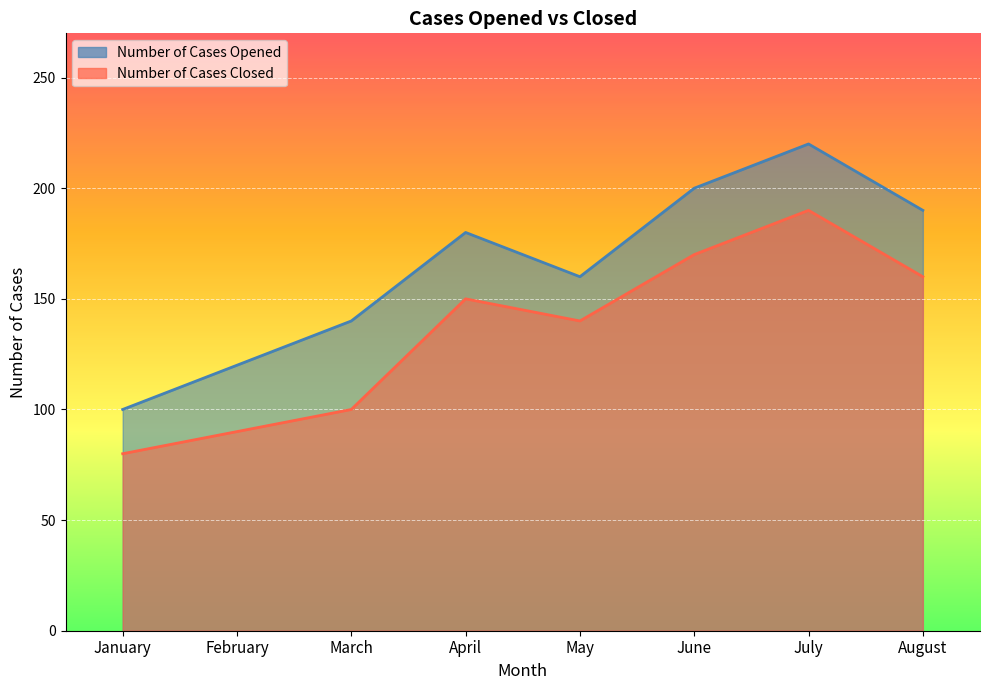

Which label corresponds to the largest value in the chart?

July